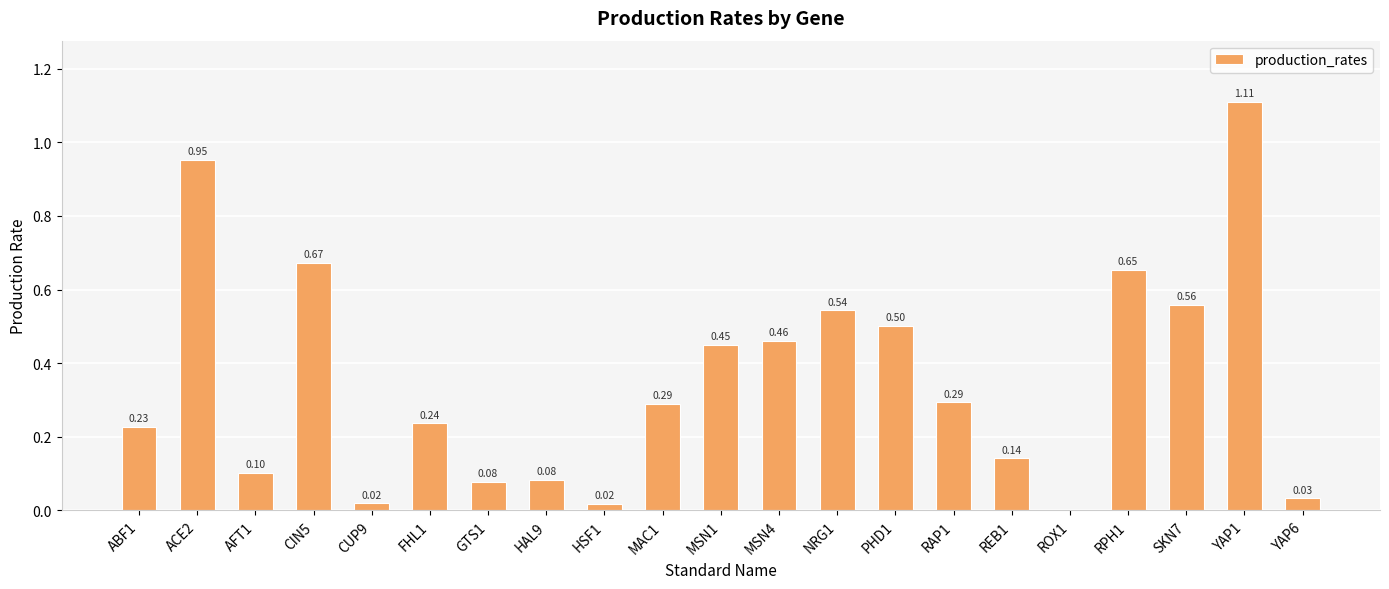

Between YAP6 and MSN1, which is larger?

MSN1